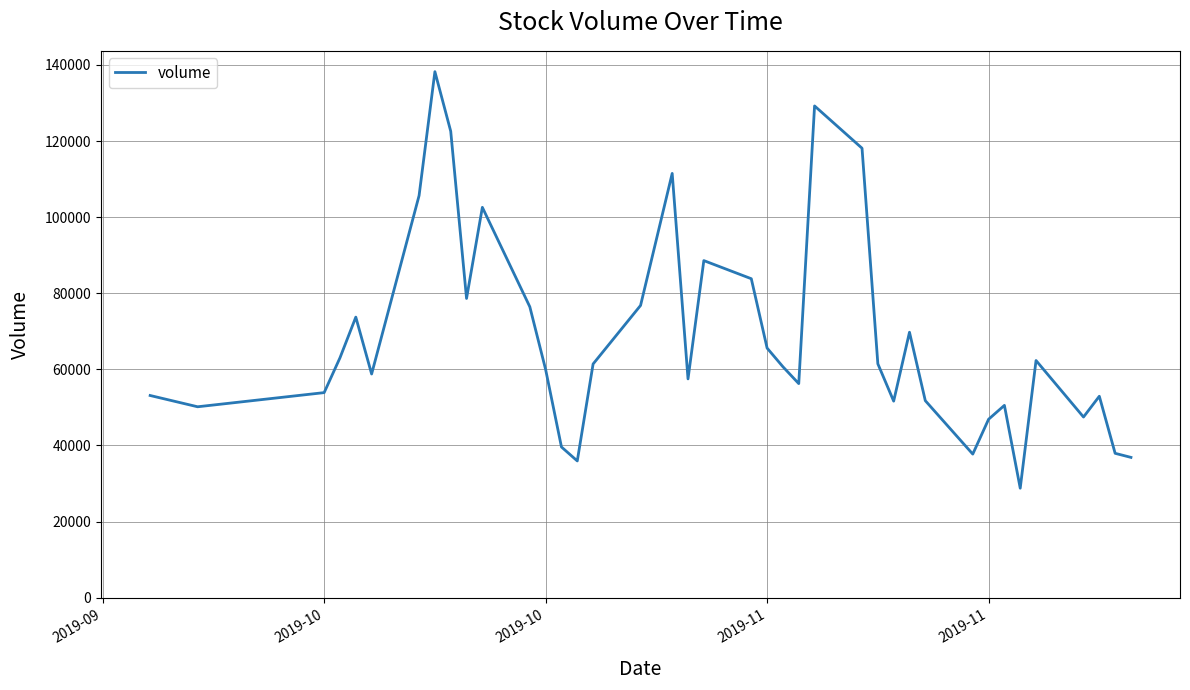

What is the greatest value displayed?

138243.3